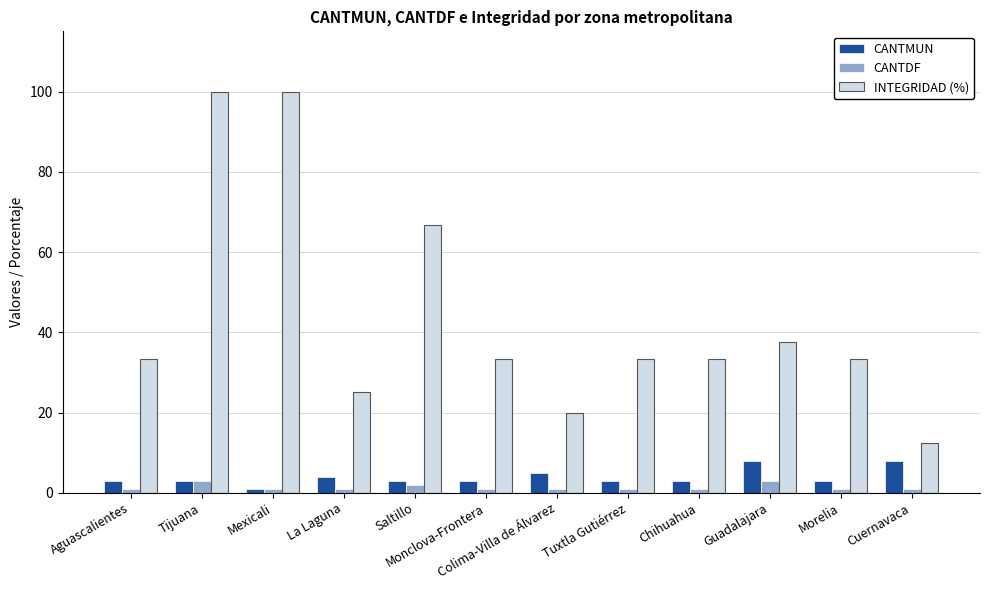

Is the value of INTEGRIDAD (%) at Cuernavaca greater than the value of CANTDF at Colima-Villa de Álvarez?

Yes